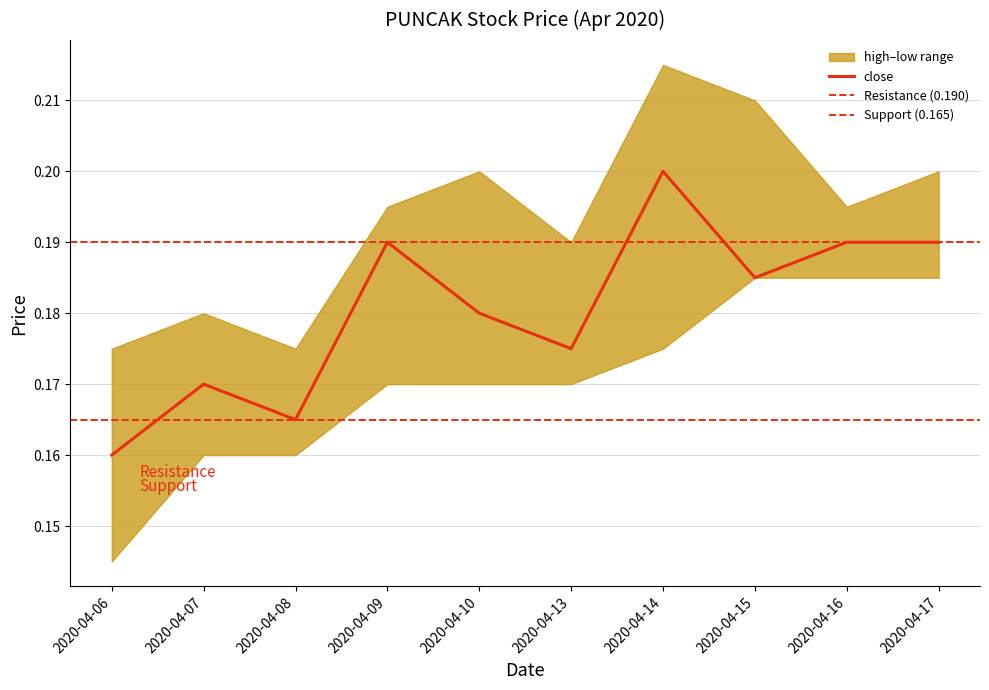

What is the sum of all low values?

1.7